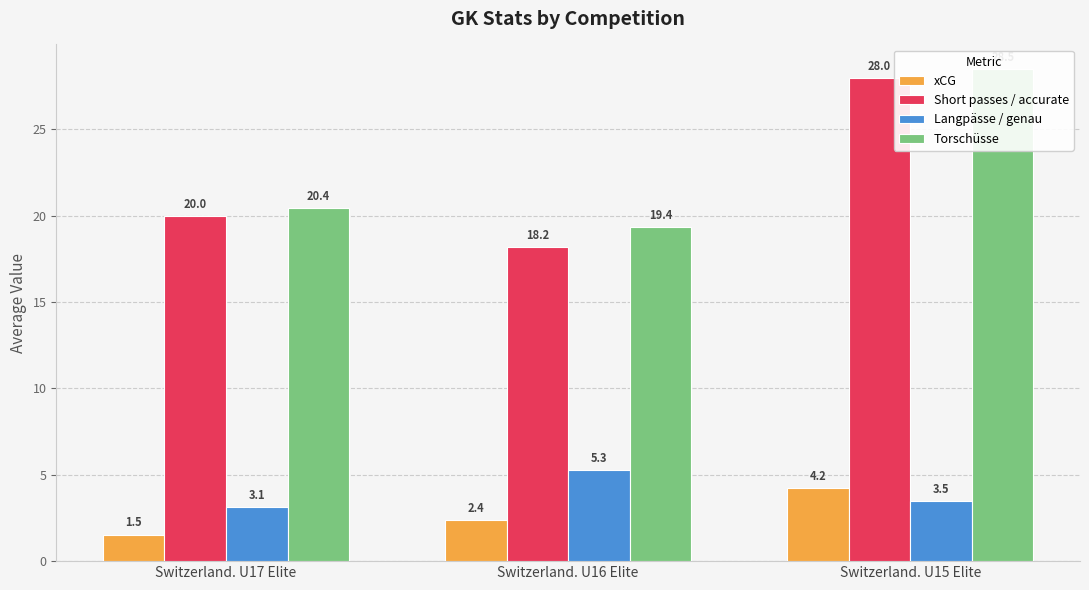

How many categories are shown in the chart?

3